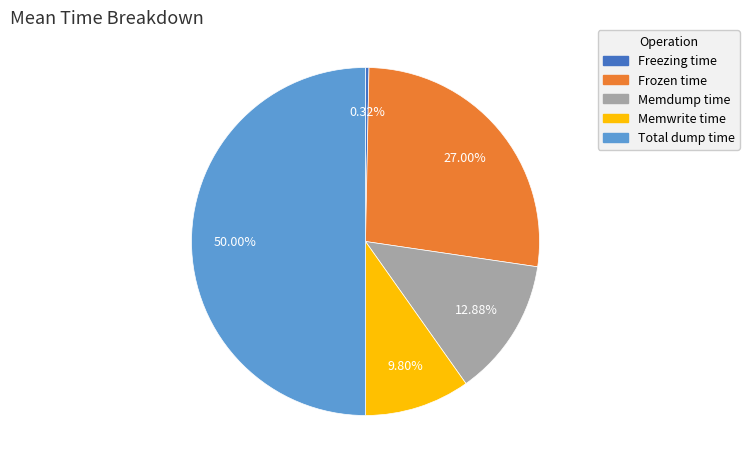

Which category has the biggest portion of the pie?

Total dump time